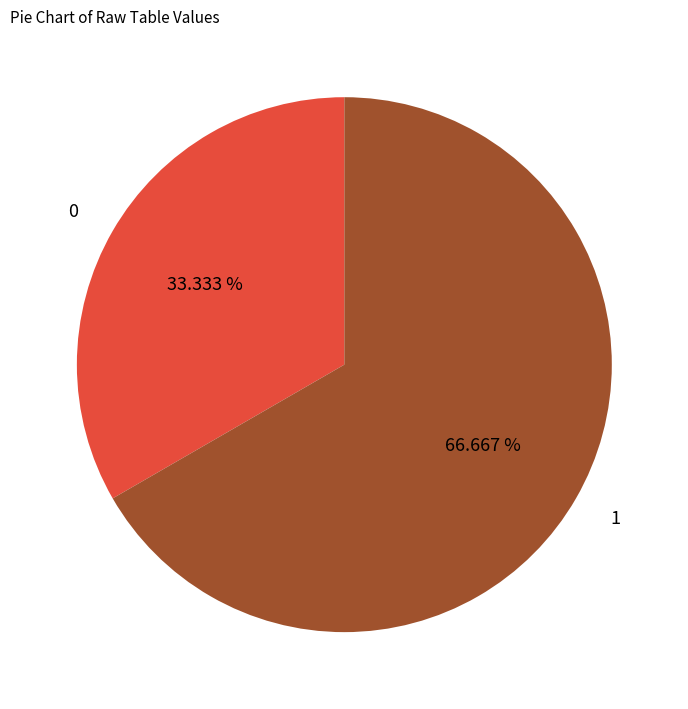

Does any single category account for the majority?

Yes